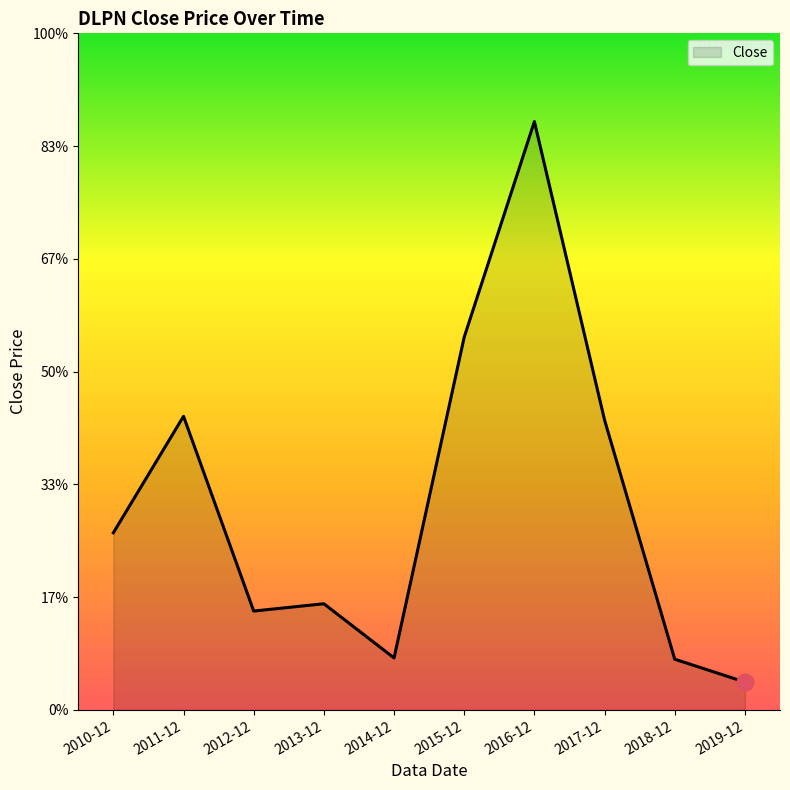

Reading left to right, extract all data points from this chart.

2010-12=18.3	2011-12=30.3	2012-12=10.2	2013-12=11.0	2014-12=5.4	2015-12=38.5	2016-12=60.7	2017-12=29.9	2018-12=5.2	2019-12=2.9